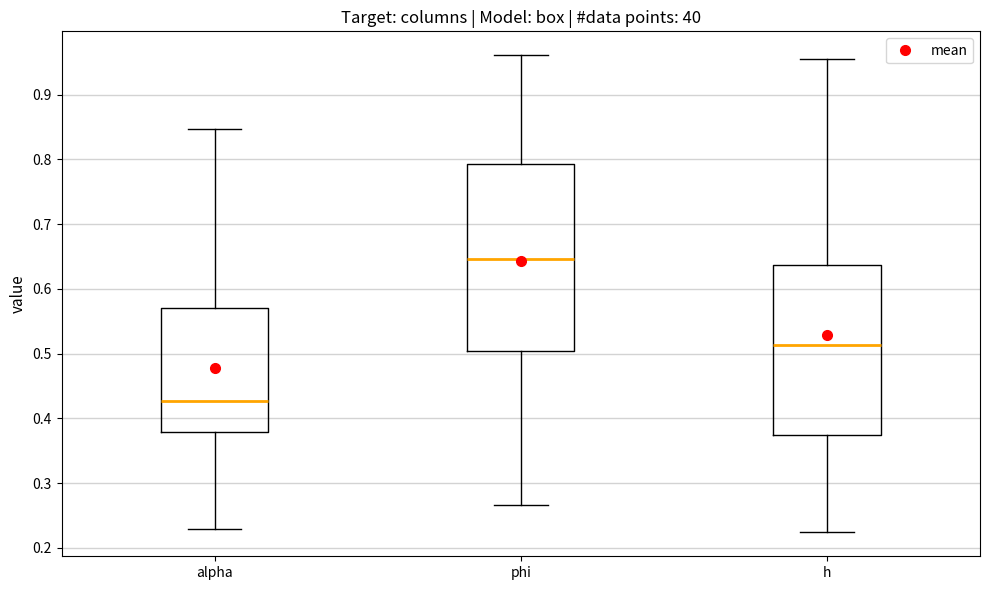

Comparing the boxes themselves (not the whiskers), which one is the tallest?

phi